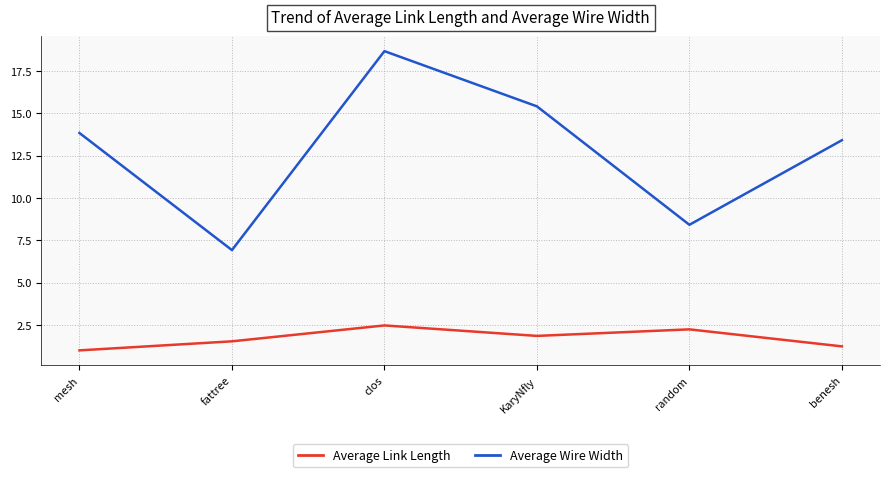

List the series in order of their peak value, highest first.

Average Wire Width, Average Link Length